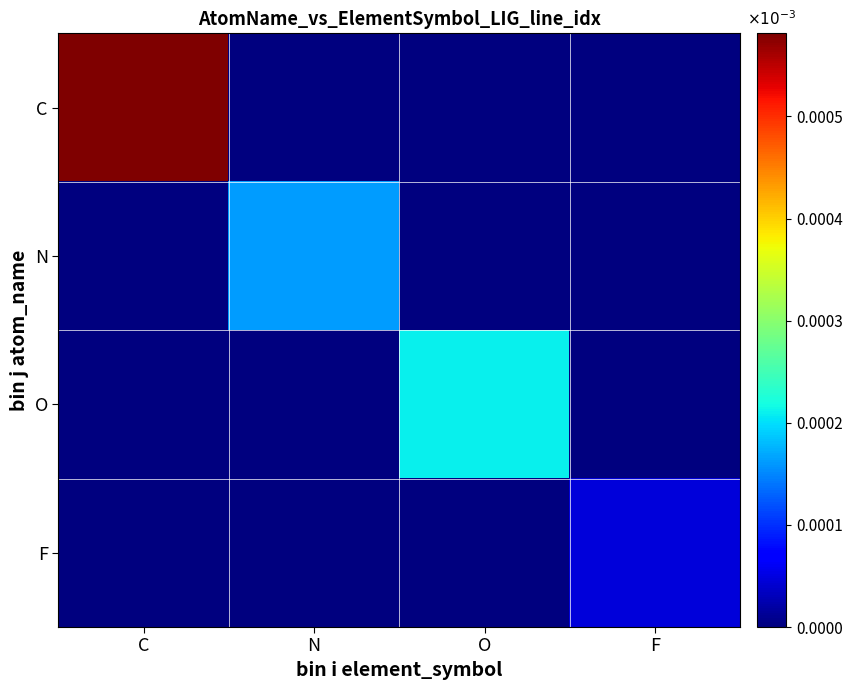

At how many categories does at least one series exceed 0?

4